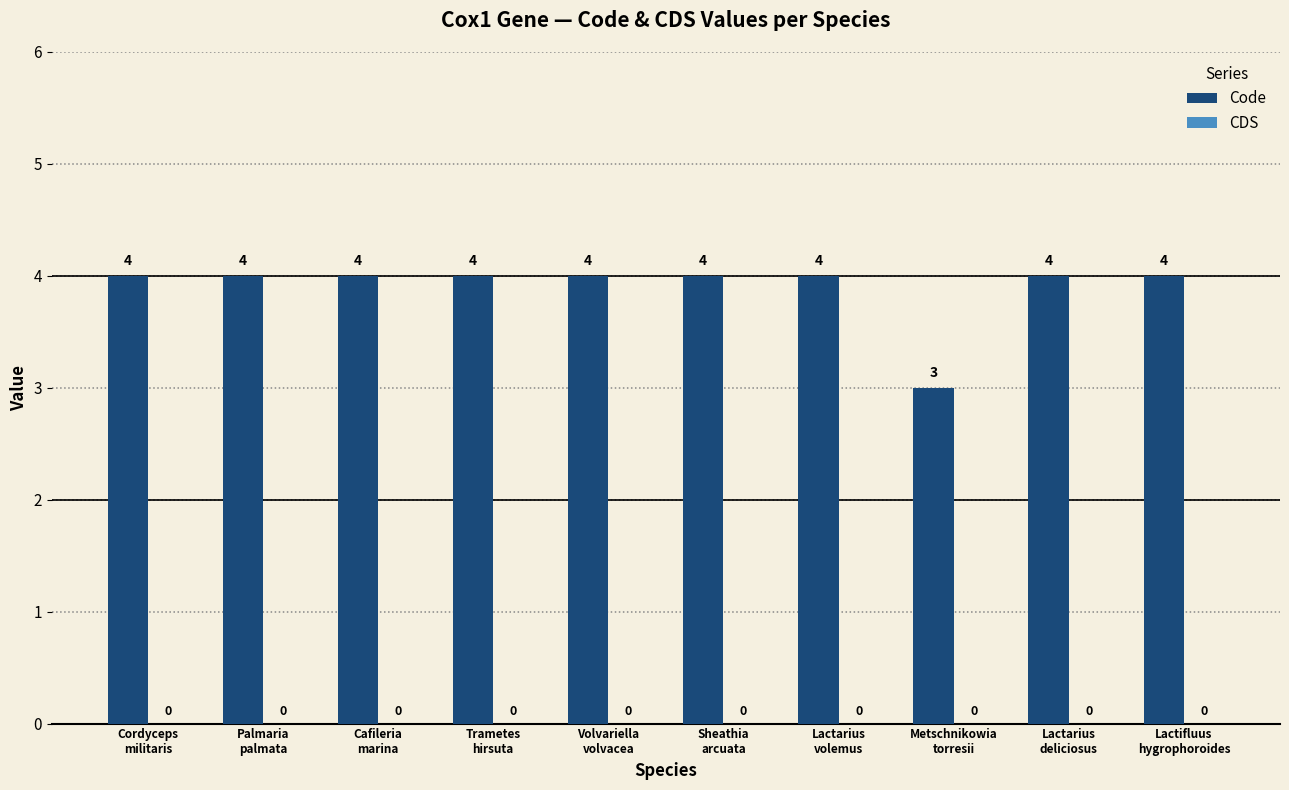

How many categories are shown in the chart?

10